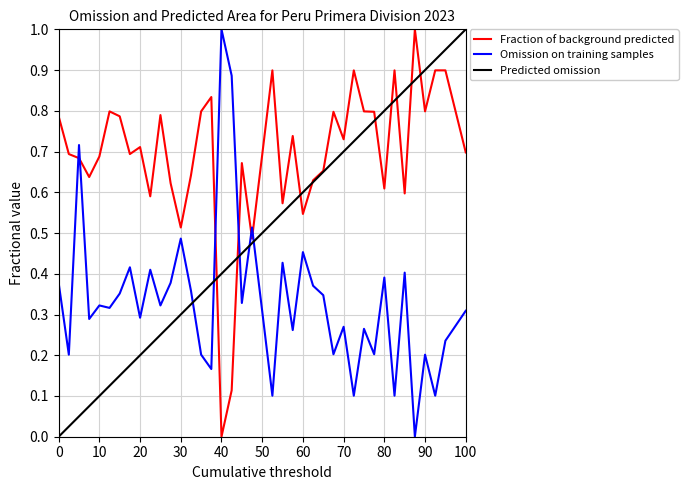

True or false: Predicted omission and Omission on training samples intersect in this chart.

True